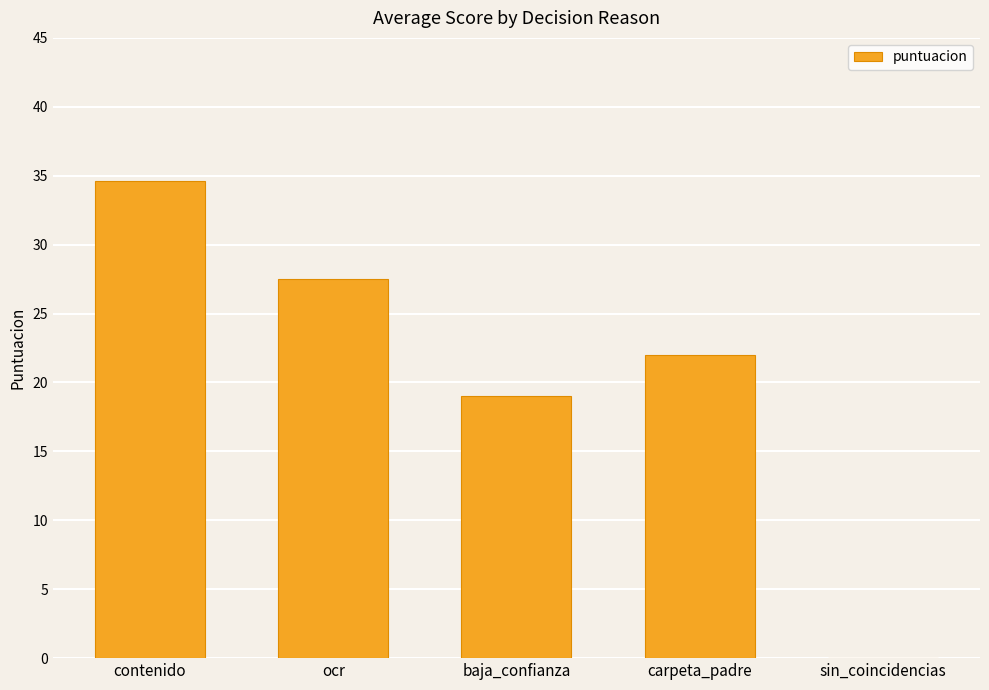

Where does the data first go above 22?

contenido